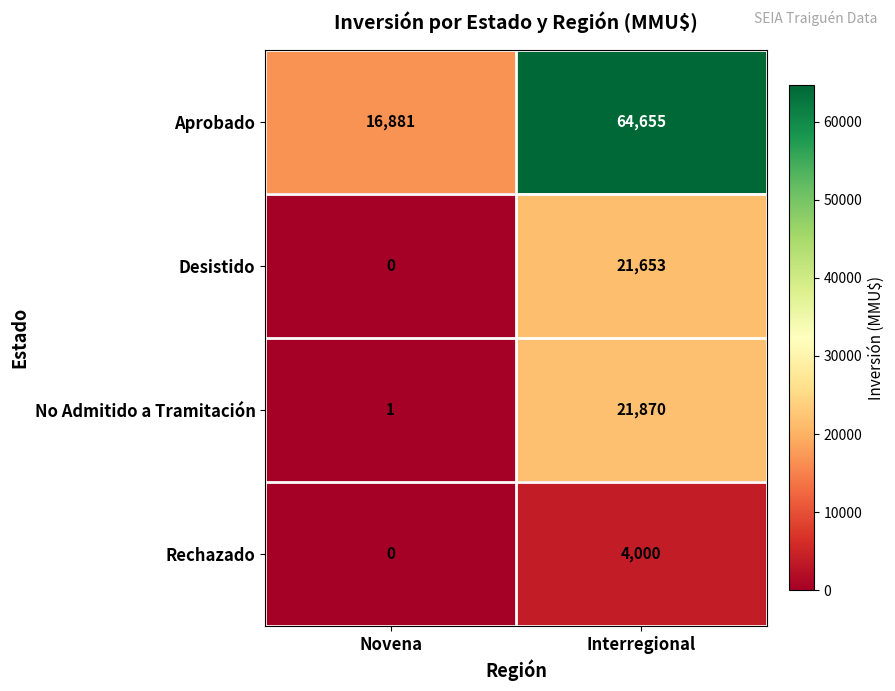

What is the maximum value shown in the chart?

64655